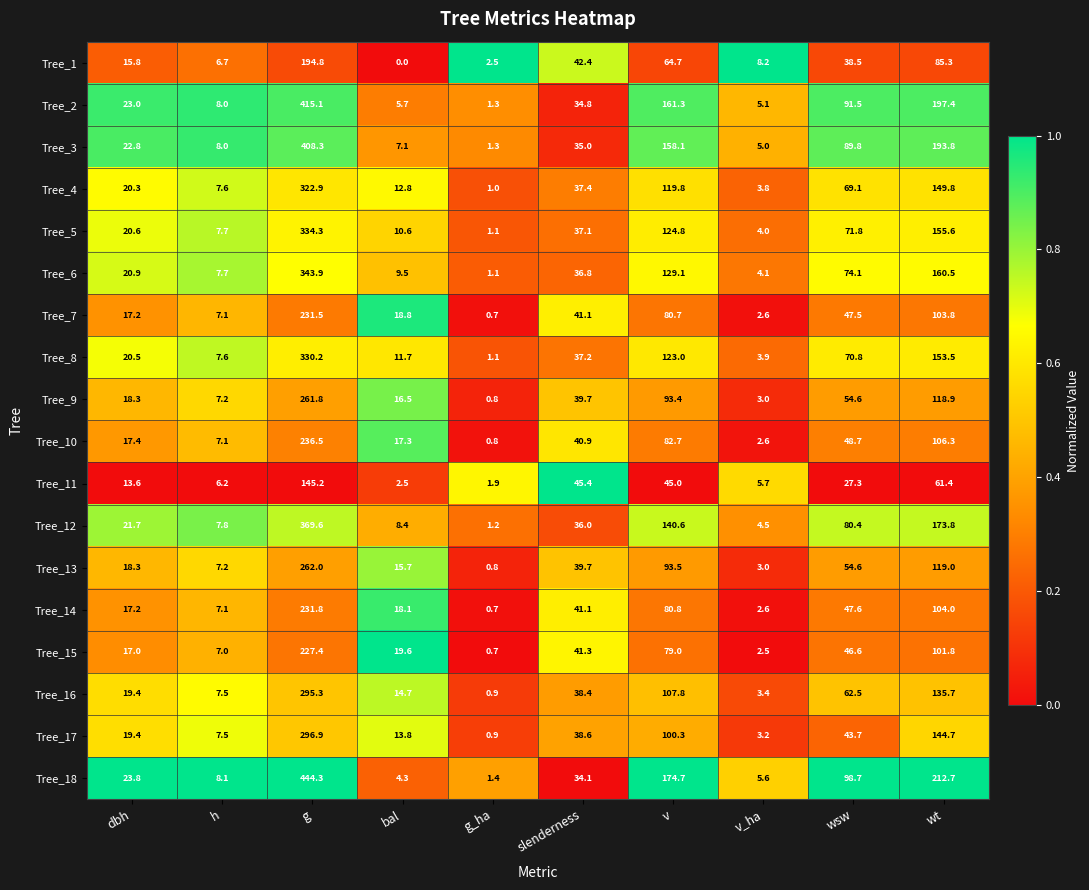

The Tree_7 series shows 4.1 at v_ha. True or false?

False